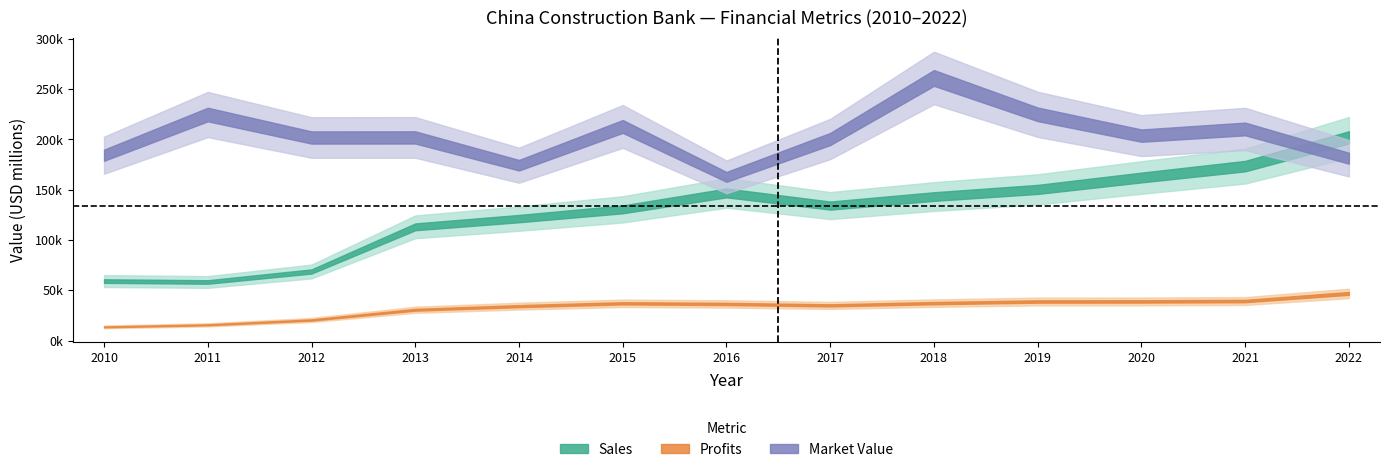

What is the difference between the second highest and second lowest values in the Sales series?

114318.0